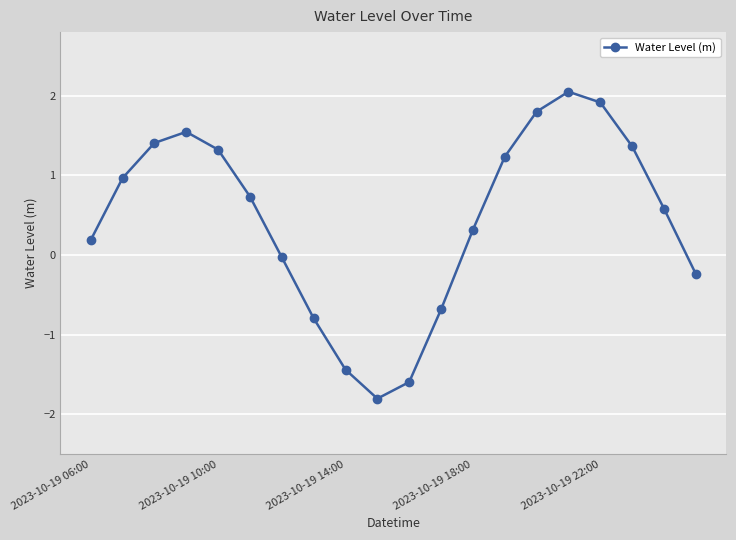

True or false: the data has more than 2 interior local peaks.

False